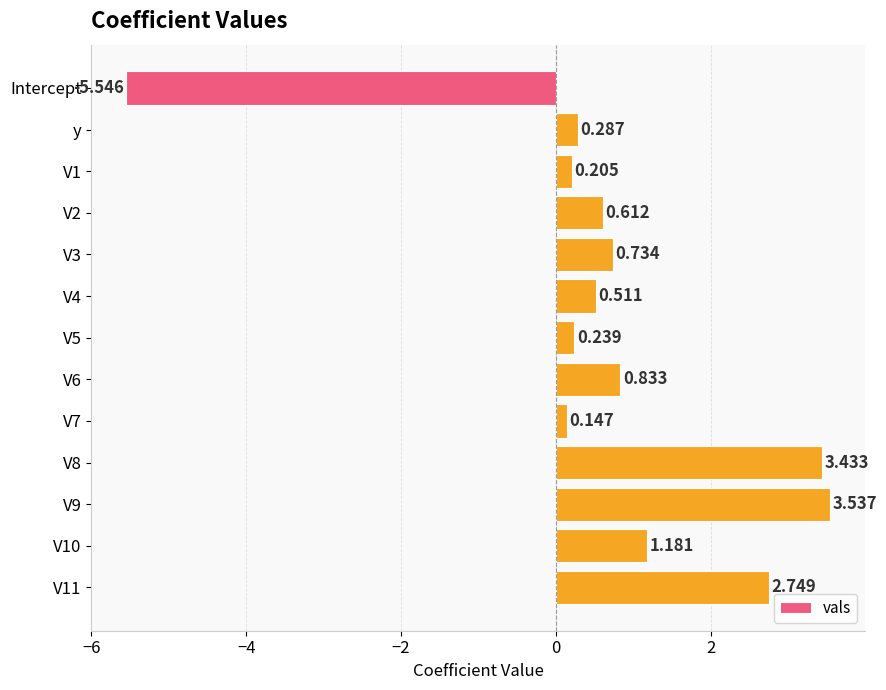

Which category has the lowest value across all series?

Intercept